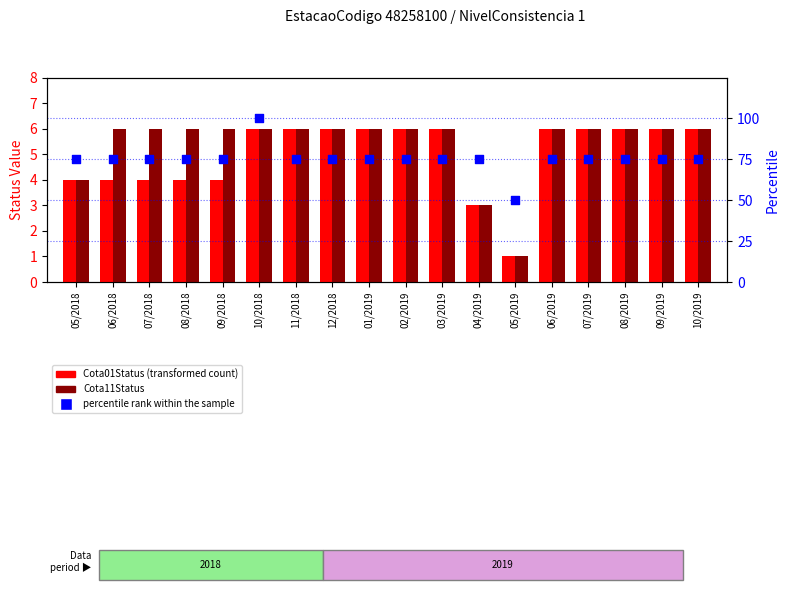

At how many categories does at least one series exceed 4?

18